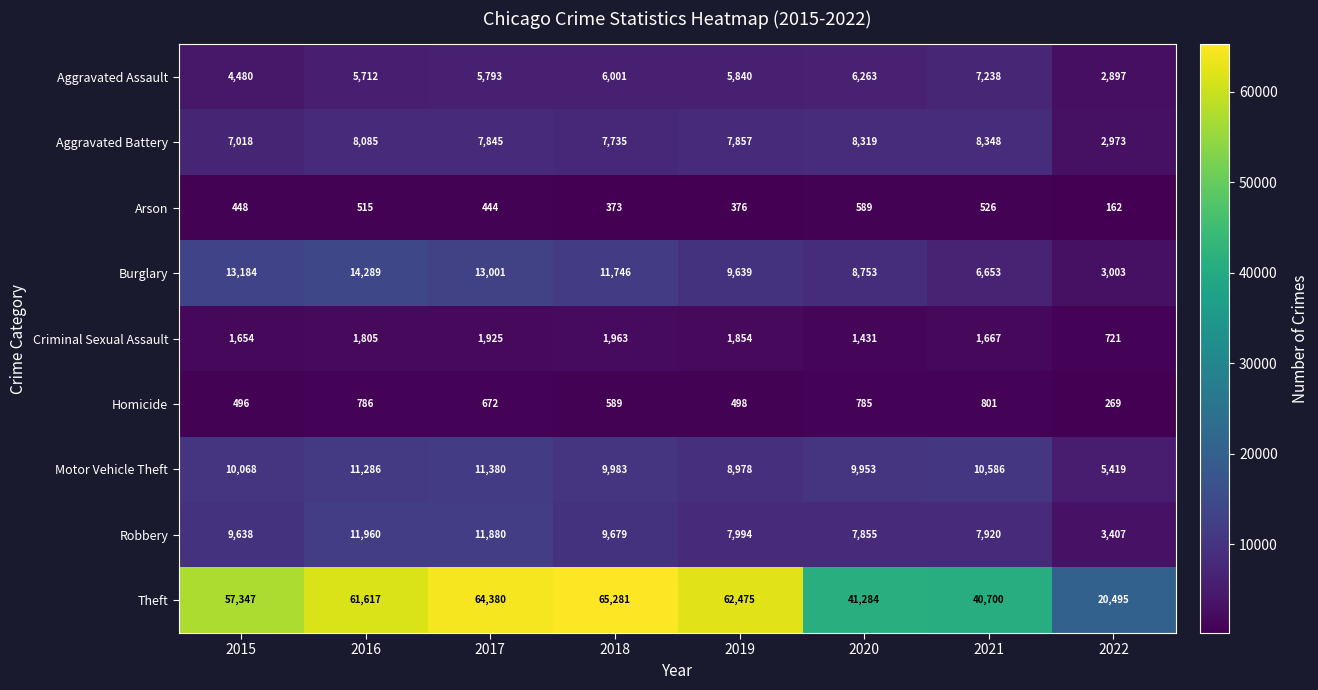

What is the difference between the maximum and minimum values in the Arson series?

427